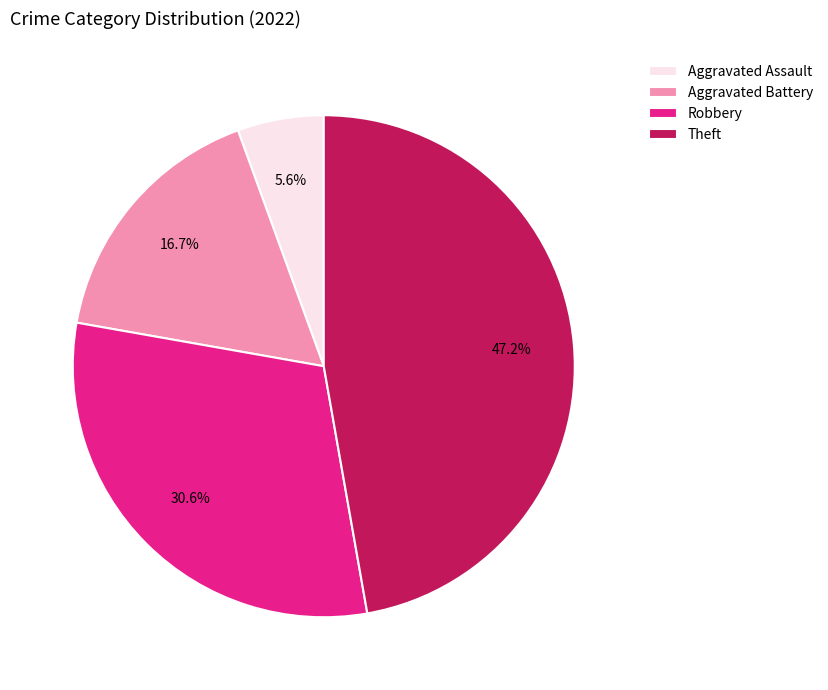

Is Theft the majority of the pie?

No